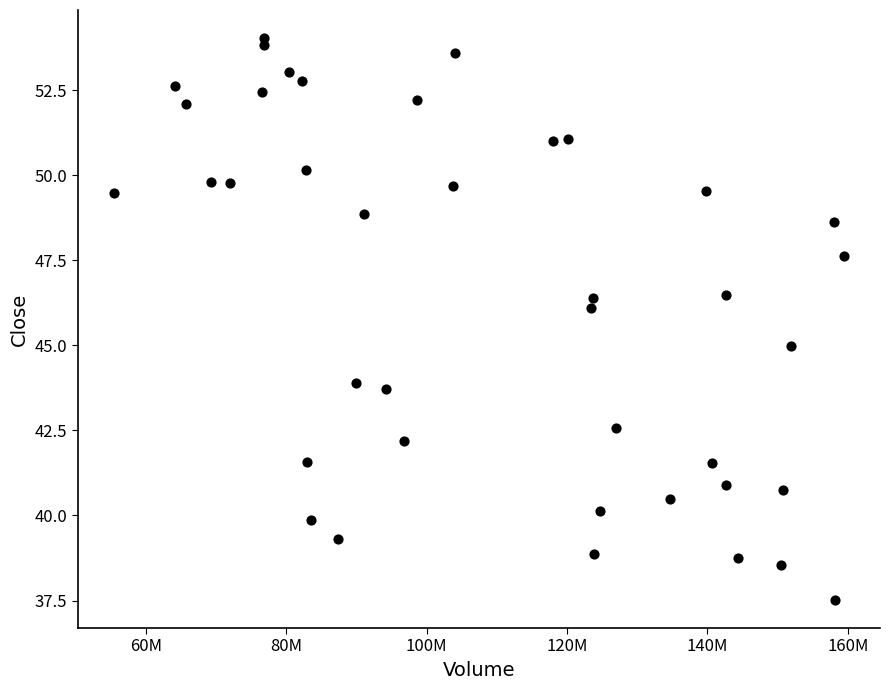

What is the range of X values (max minus min)?

103877000.0